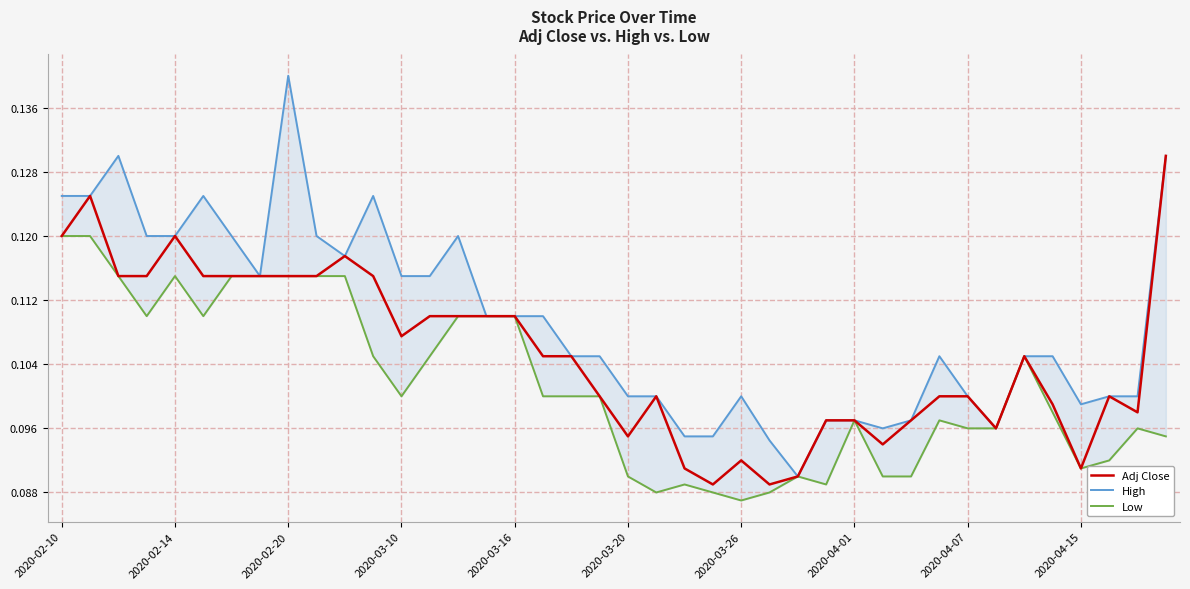

How many interior local valleys does the Low series have?

7